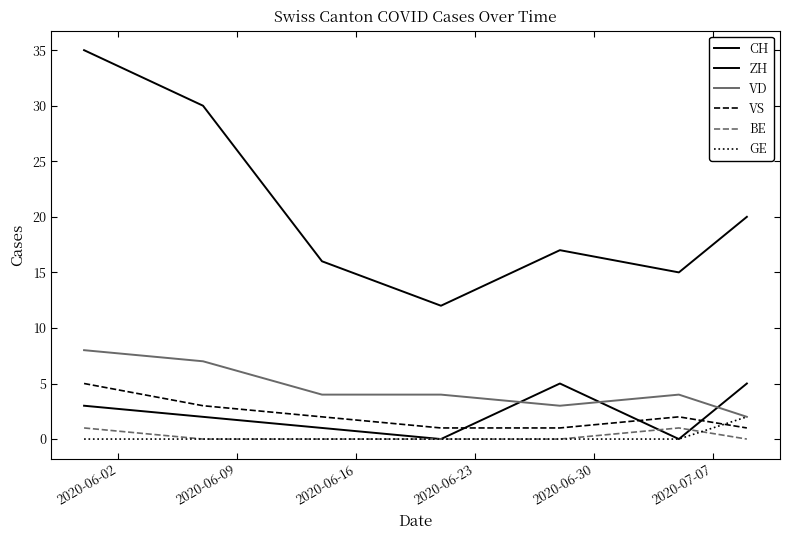

How many lines are shown in the chart?

6